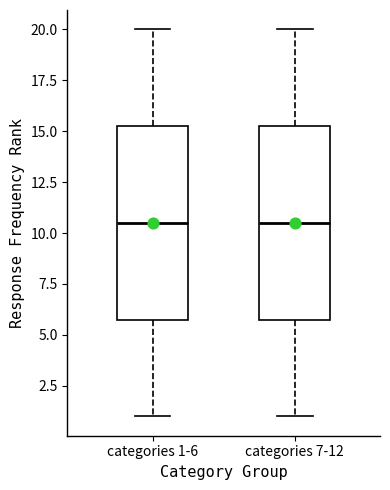

Reading left to right, read every box against the y-axis: the position of its median line, the range the box covers, and the ends of its whiskers. The values are not printed on the chart, so give them approximately, as read against the axis.

categories 1-6: median 10.5, box 6.0 to 15.5, whiskers 1.0 to 20.0
categories 7-12: median 10.5, box 6.0 to 15.5, whiskers 1.0 to 20.0